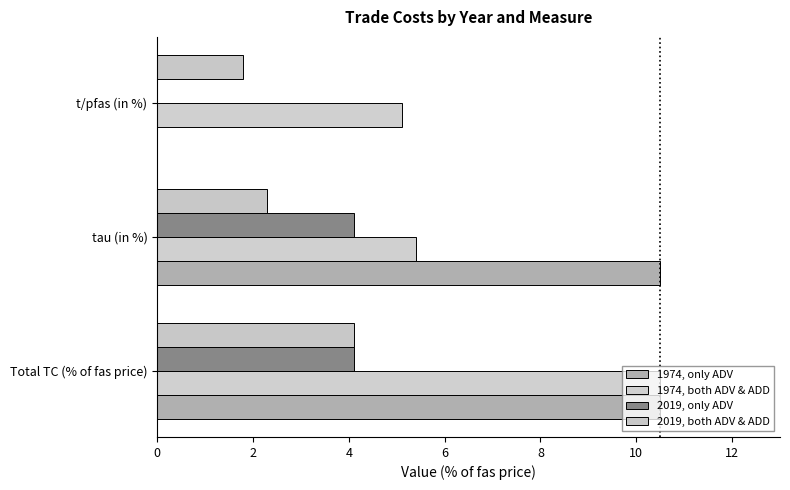

How many values in 1974, only ADV are above zero?

2